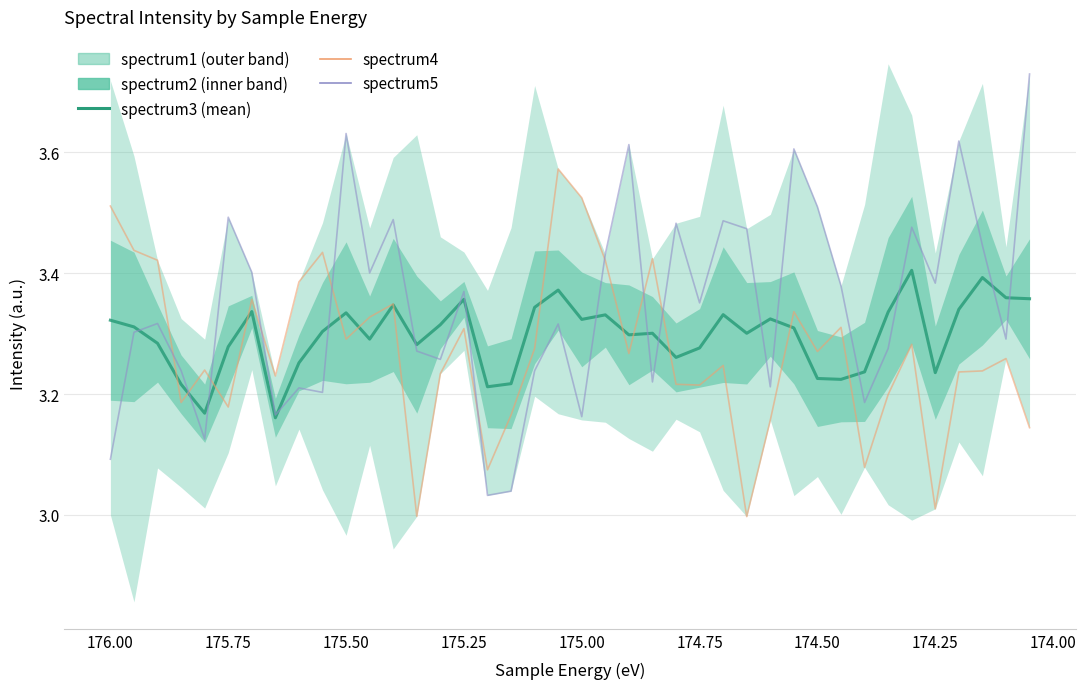

True or false: spectrum3 has a value of 3.3 at 175.00.

True